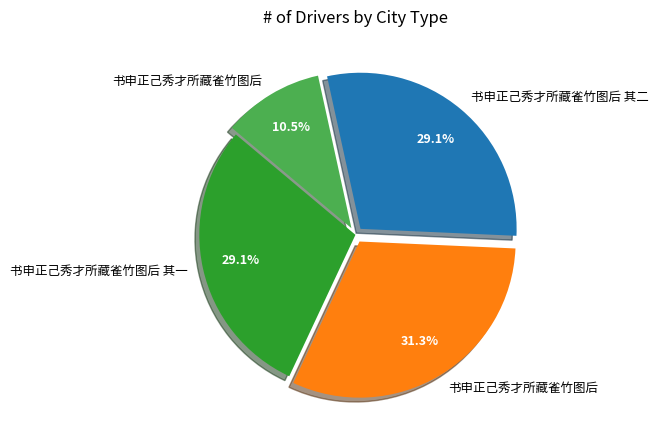

Is there a majority slice in this chart?

No